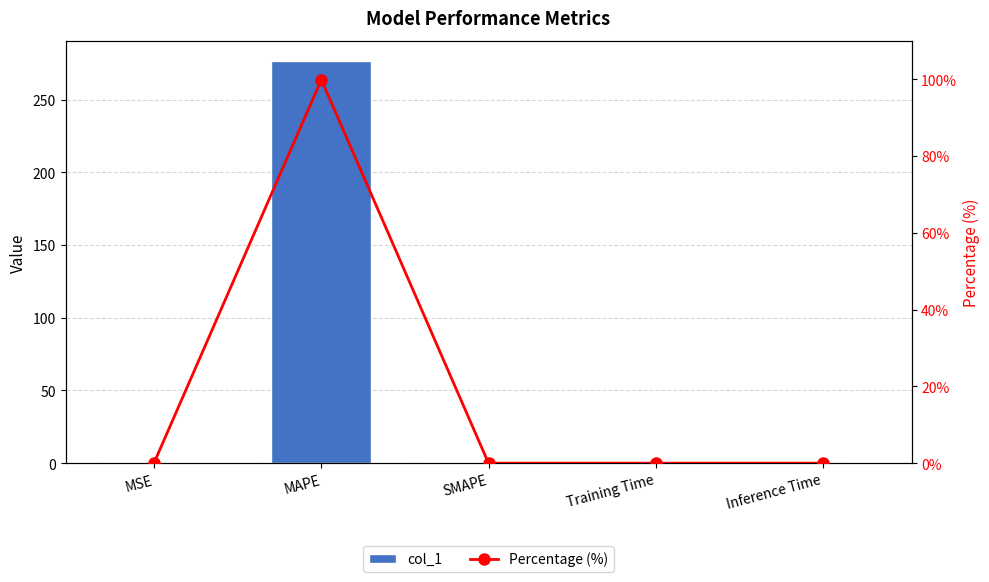

The col_1 series shows 106.1 at SMAPE. True or false?

False